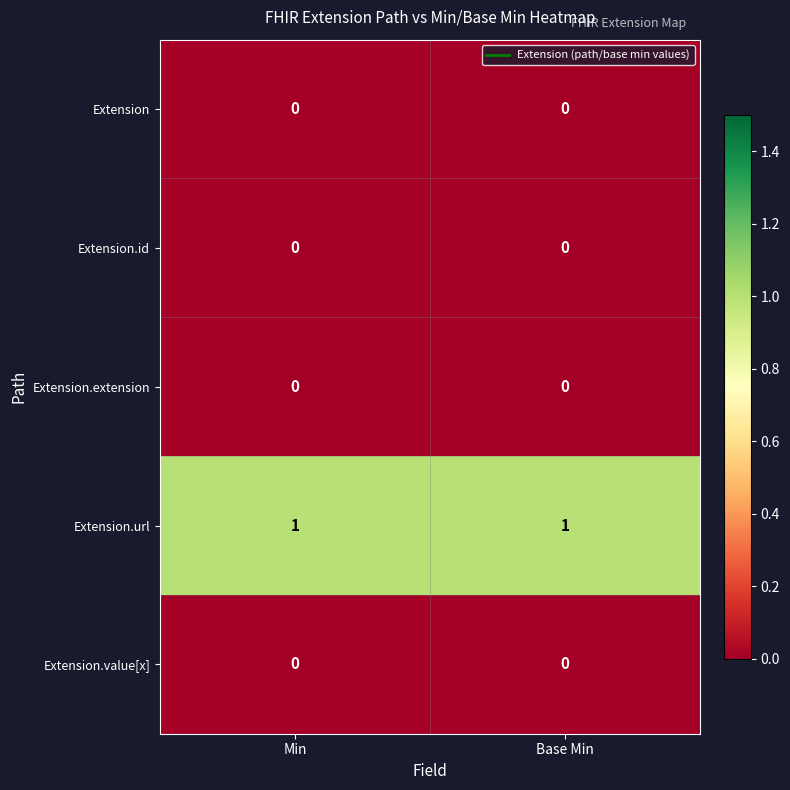

Reading left to right, extract all data points from this chart.

Extension: Min=0	Base Min=0
Extension.id: Min=0	Base Min=0
Extension.extension: Min=0	Base Min=0
Extension.url: Min=1	Base Min=1
Extension.value[x]: Min=0	Base Min=0